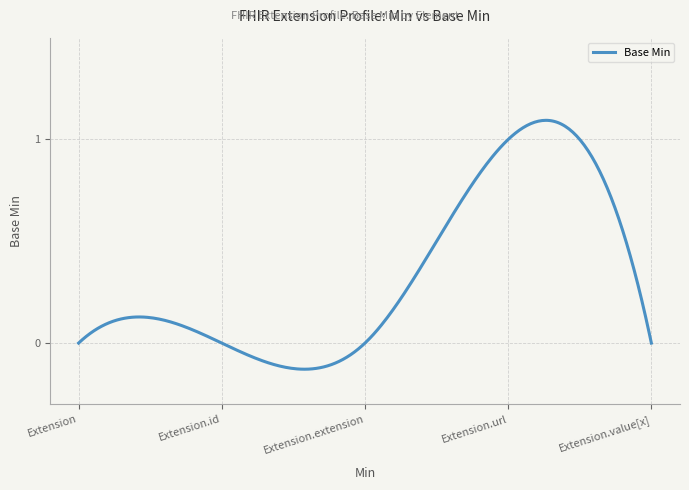

How many lines are shown in the chart?

1